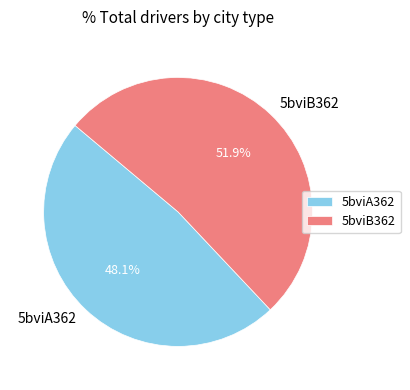

Is 5bviA362 the majority of the pie?

No